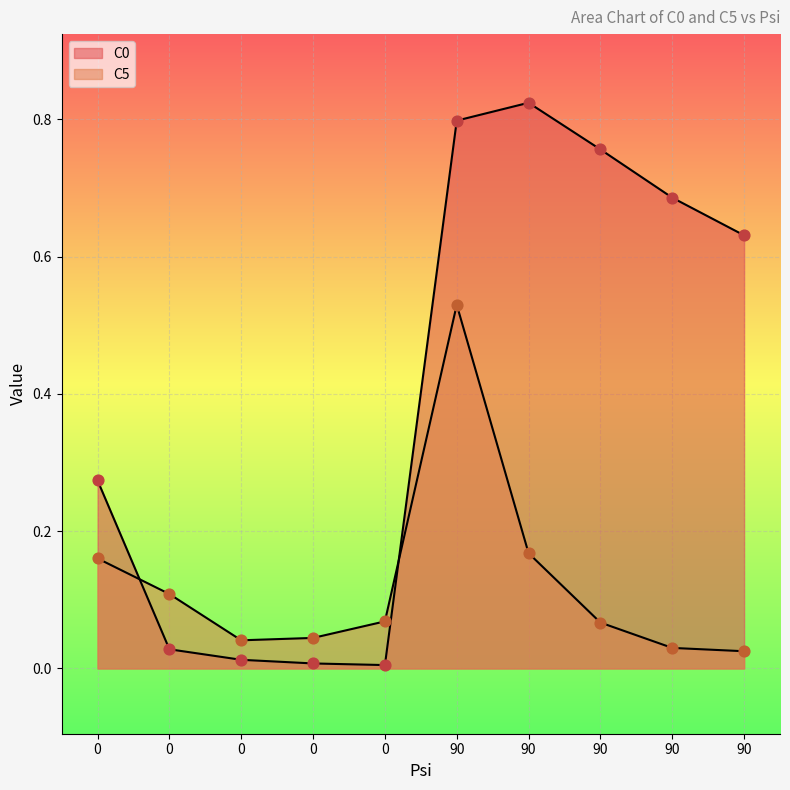

Which series has the largest total across all categories?

C0